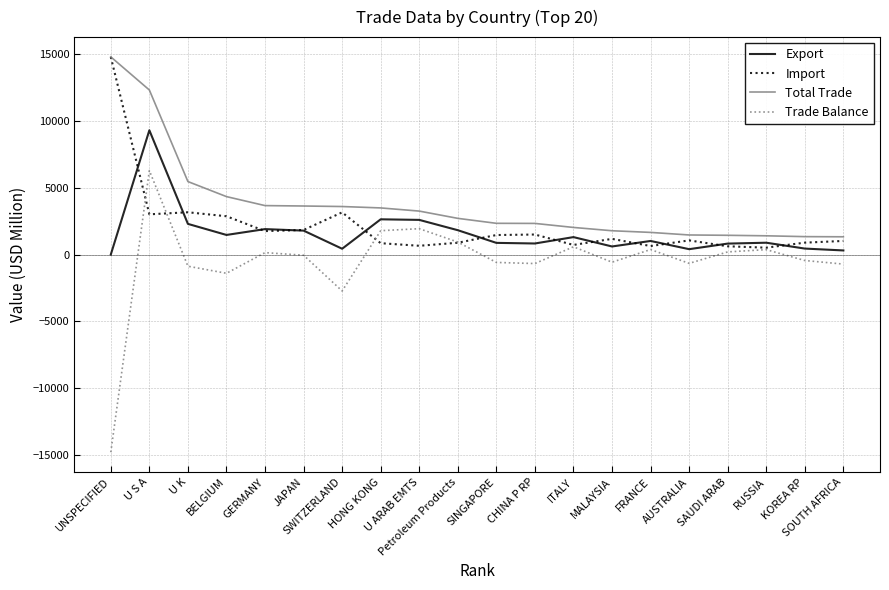

What is the sum of the Export values at RUSSIA and SAUDI ARAB?

1712.0